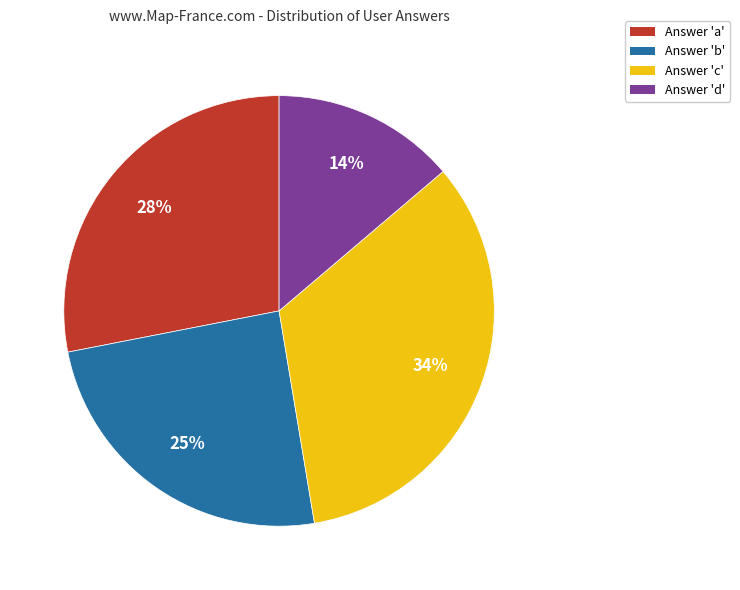

Count the number of slices in the pie.

4